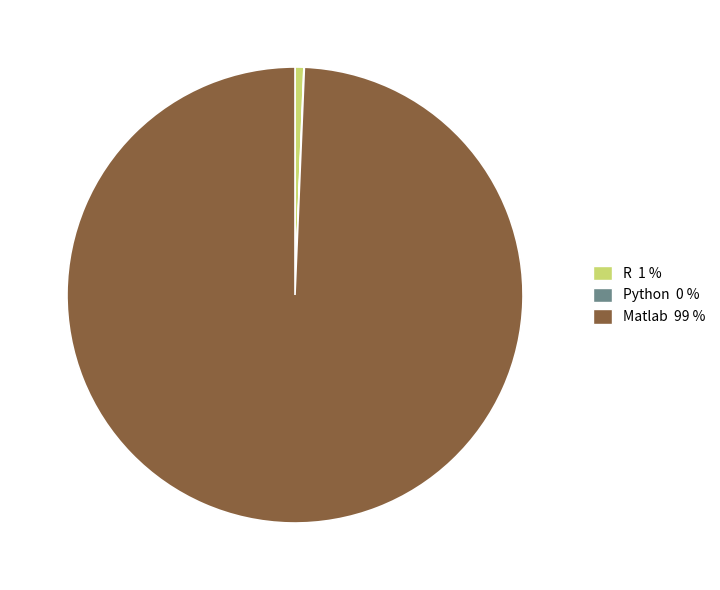

True or false: Matlab accounts for 89% of the total.

False